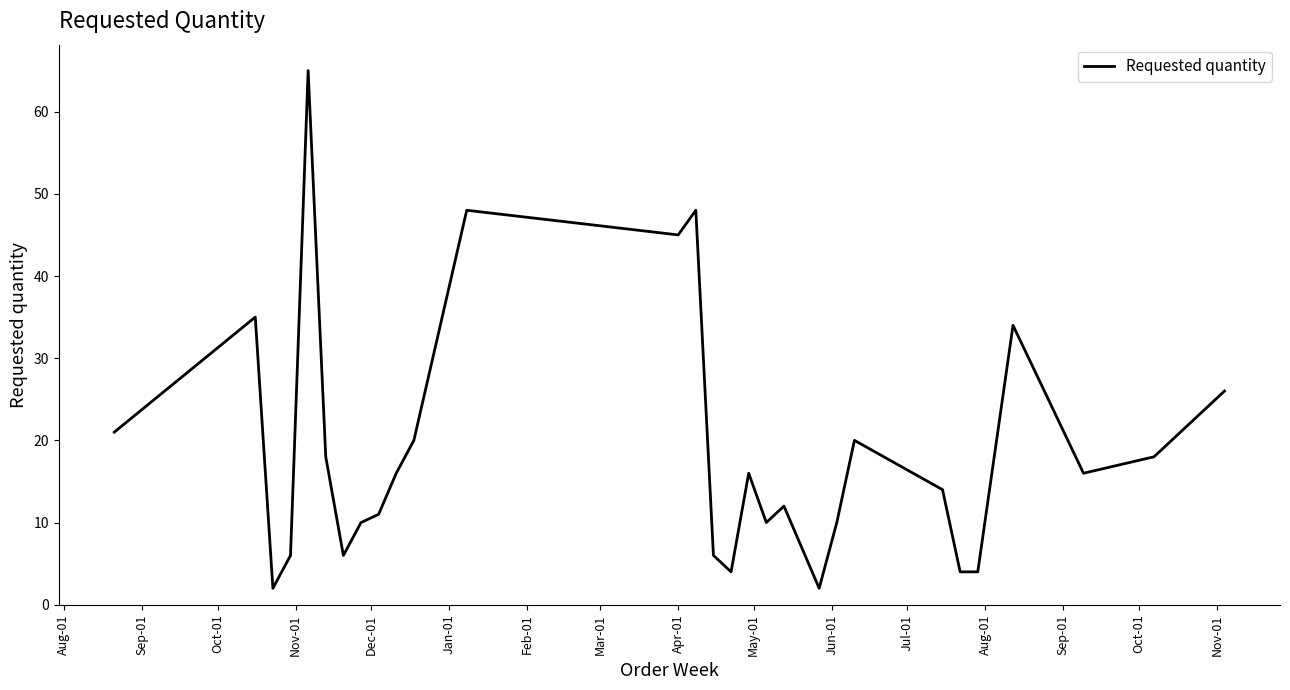

Count the number of data series in this chart.

1